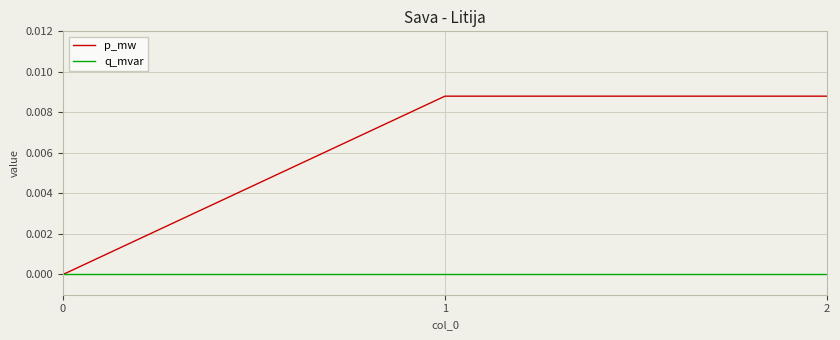

What are all the series names shown in the legend?

p_mw, q_mvar